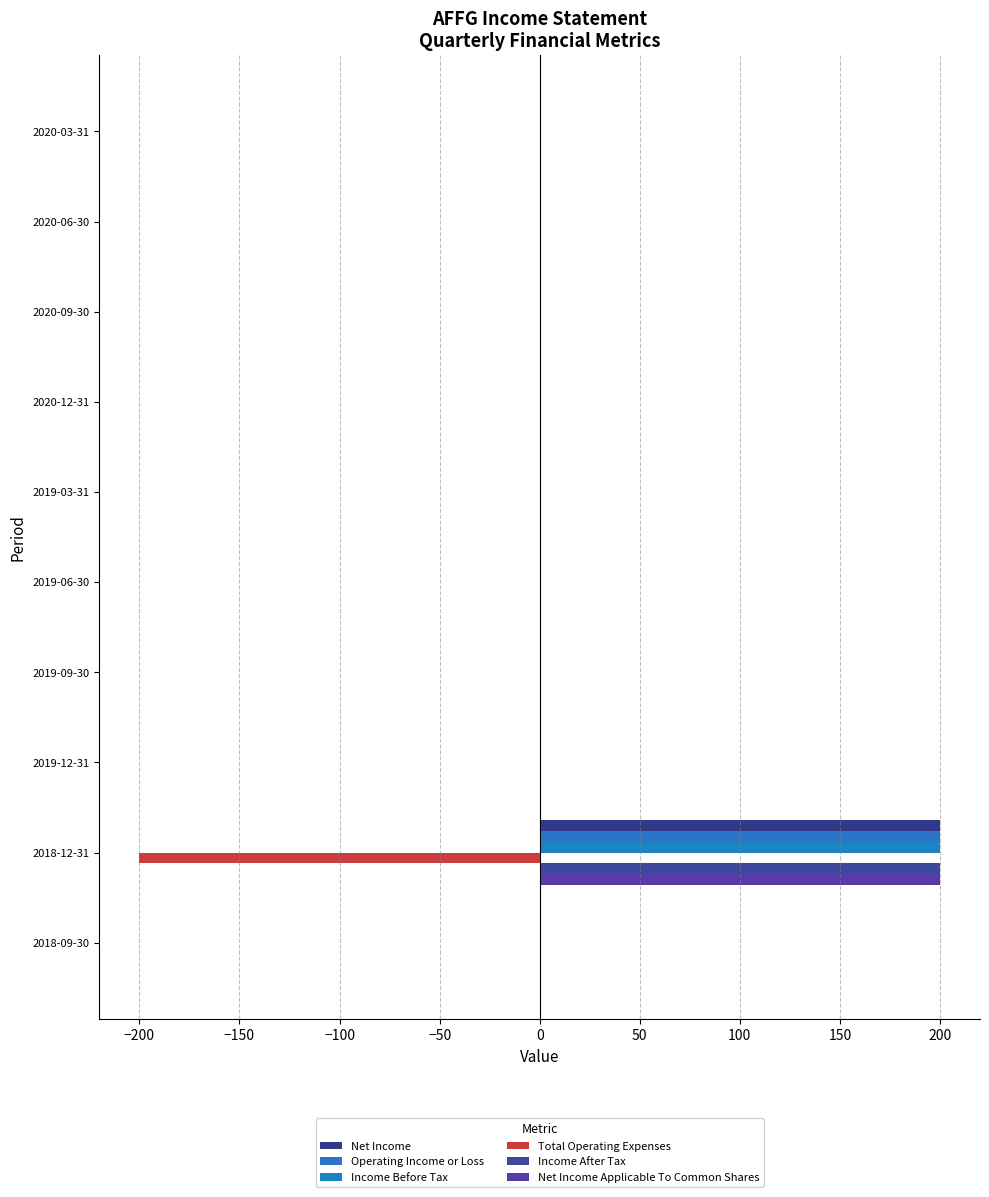

What is the difference between the maximum and minimum values in the Total Operating Expenses series?

200